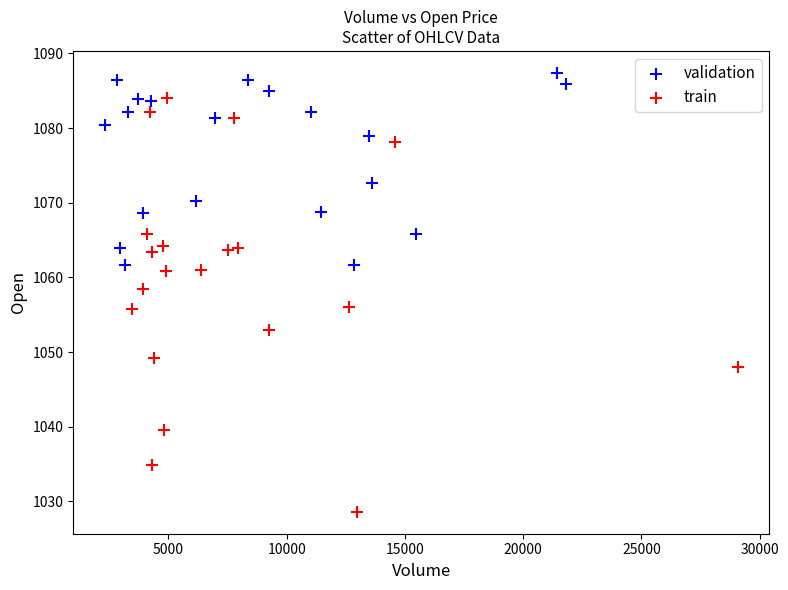

Which series reaches the maximum Y coordinate?

validation